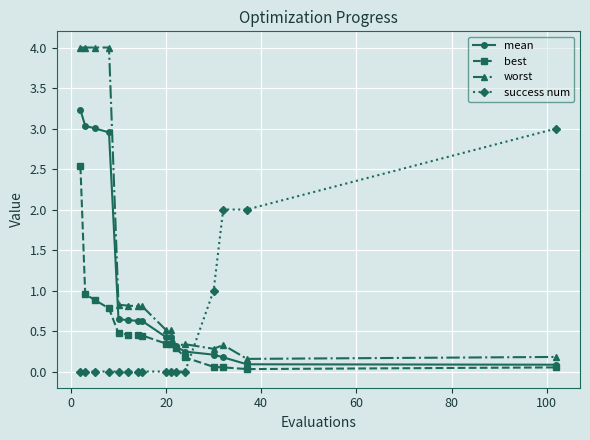

Which series has the largest total across all categories?

worst